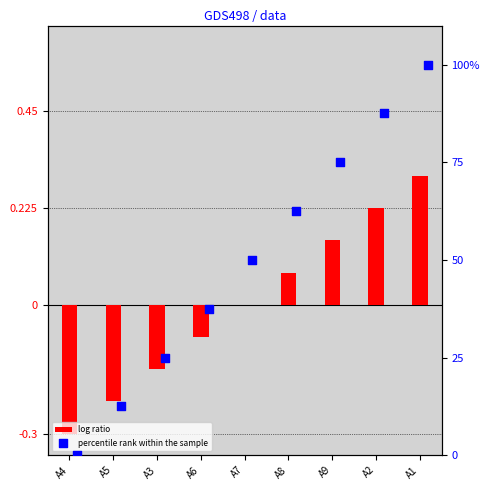

At which category is the sum across all series the highest?

A1